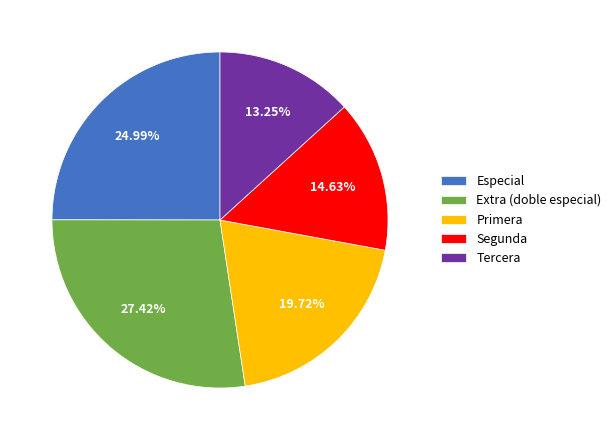

Which slice is the smallest?

Tercera